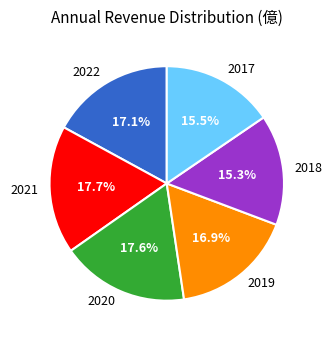

To the nearest percent, what is the difference between the largest and smallest slice percentages?

2%